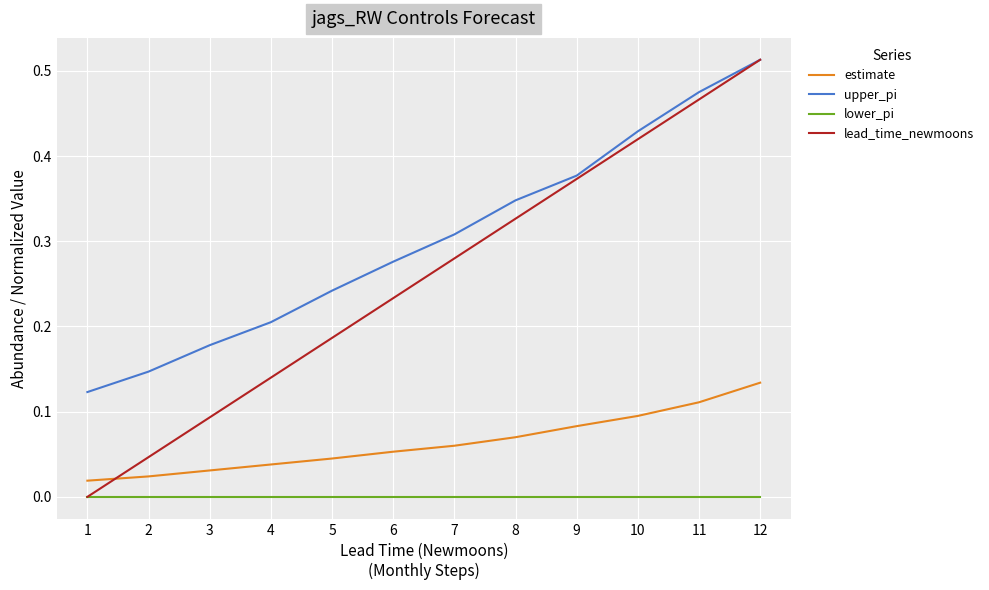

What are all the series names shown in the legend?

estimate, upper_pi, lower_pi, lead_time_newmoons